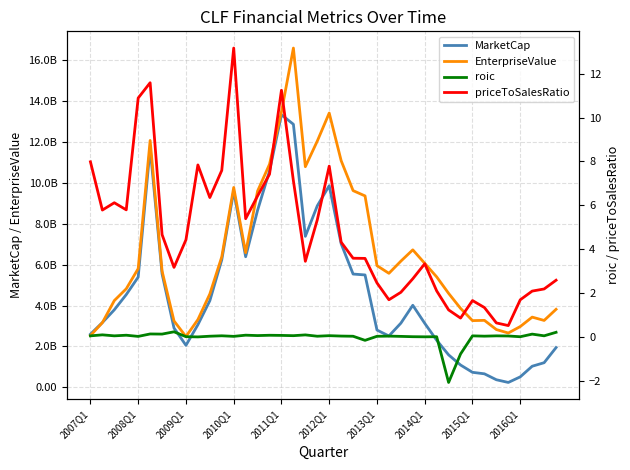

What is the difference between the EnterpriseValue values at 2014Q1 and 2009Q1?

3574760000.0